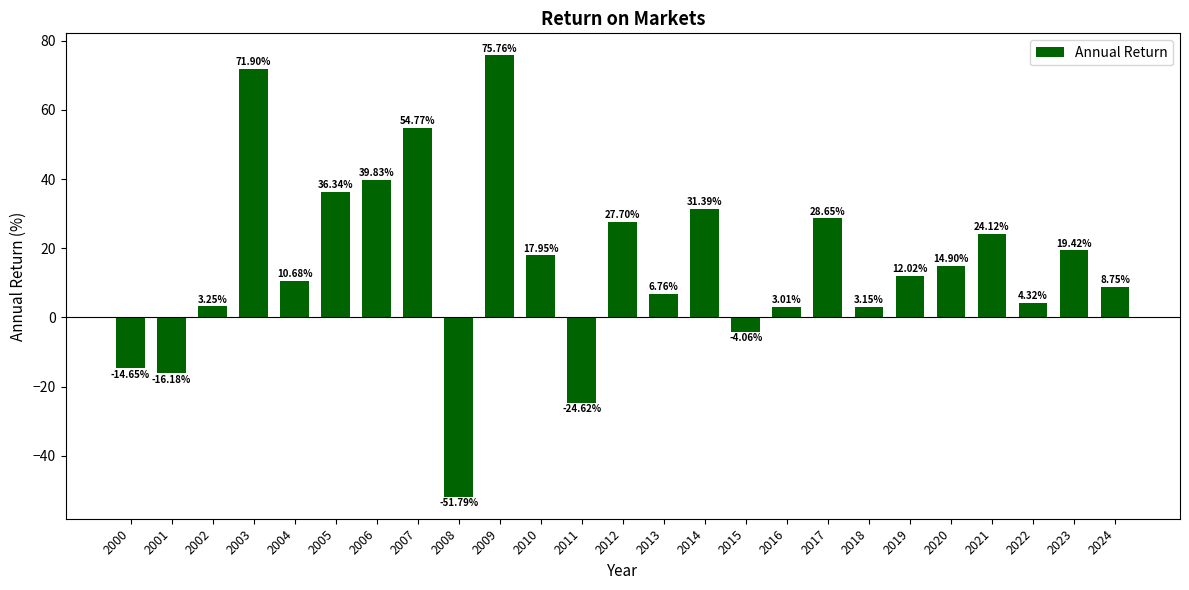

What is the maximum value shown in the chart?

75.8